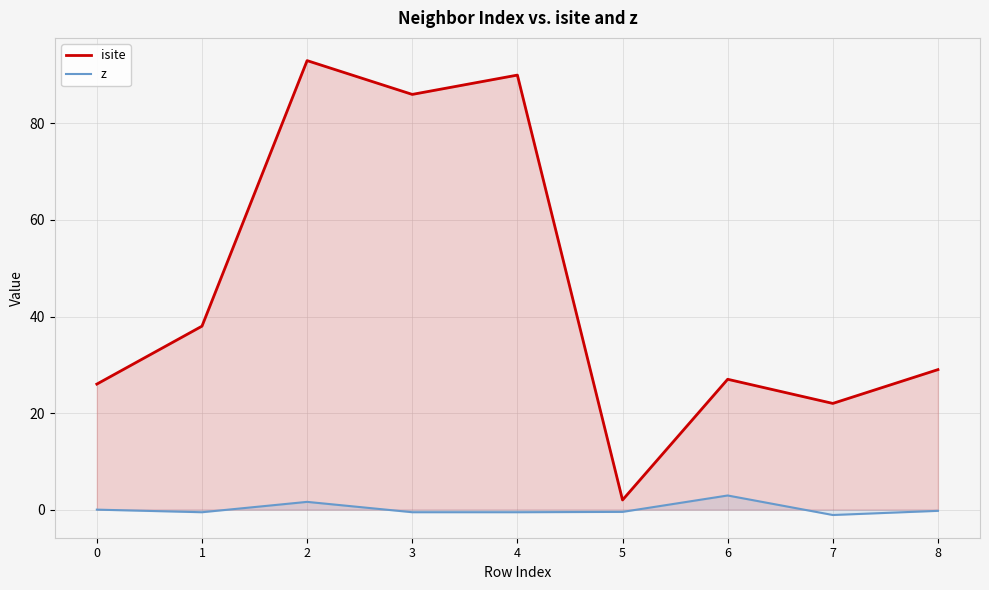

What are all the series names shown in the legend?

isite, z